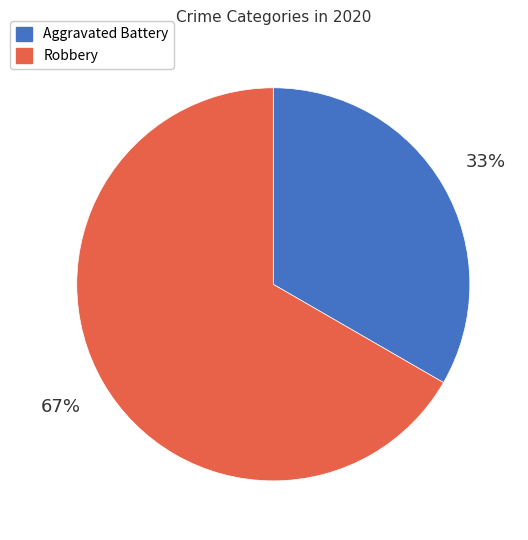

Is it true that Aggravated Battery is 33% of the pie?

True